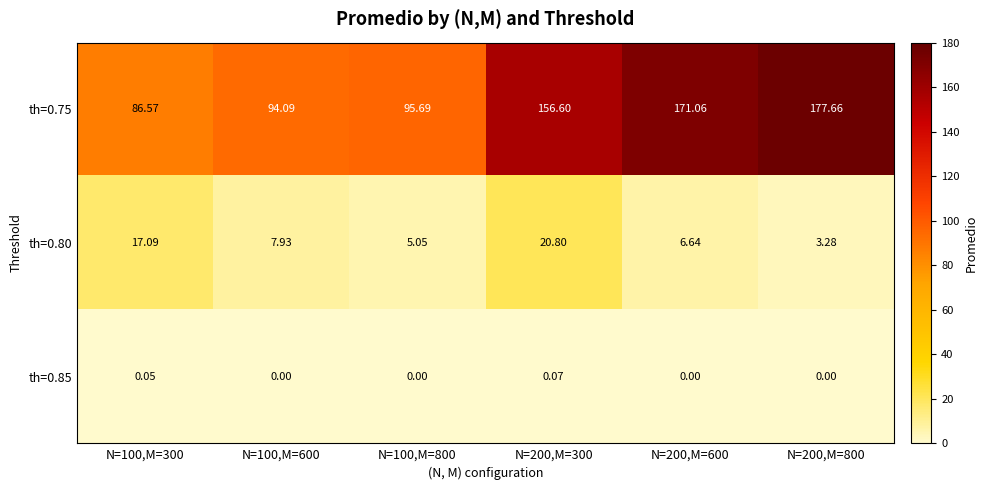

What is the total value across all series at N=200,M=600?

177.7